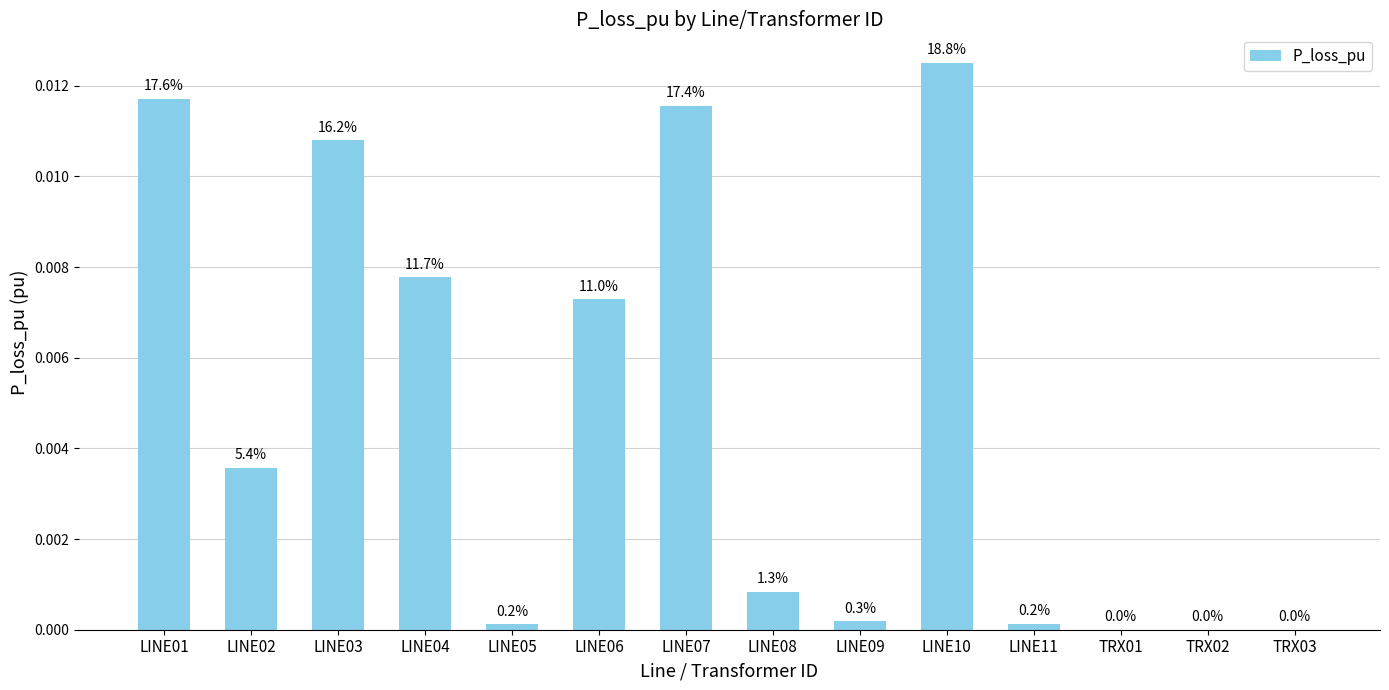

List the labels in order of value, smallest first.

TRX01, TRX02, TRX03, LINE05, LINE11, LINE09, LINE08, LINE02, LINE06, LINE04, LINE03, LINE07, LINE01, LINE10